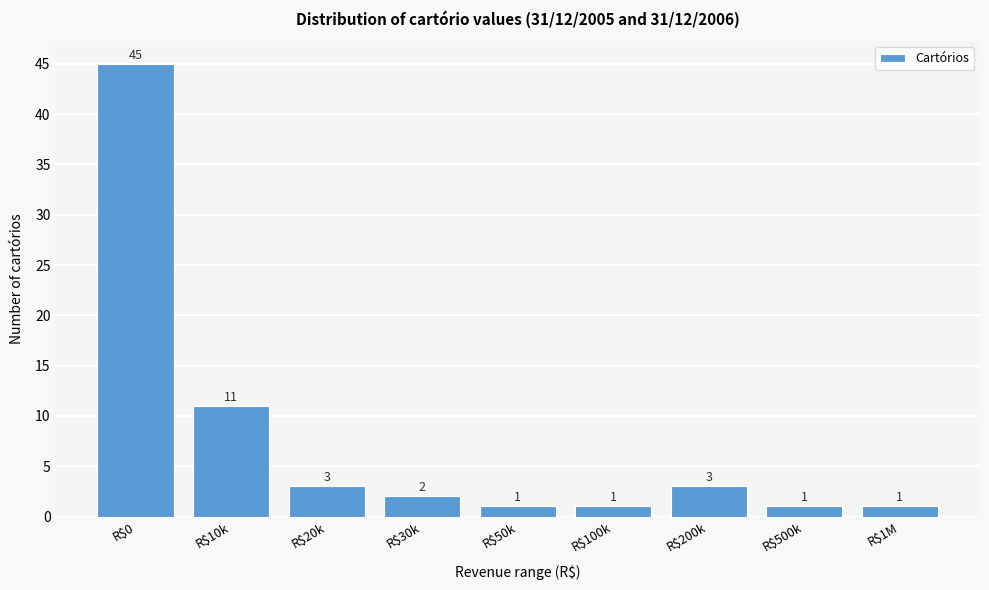

Reading right to left, what are all the values shown in this chart?

1	1	3	1	1	2	3	11	45